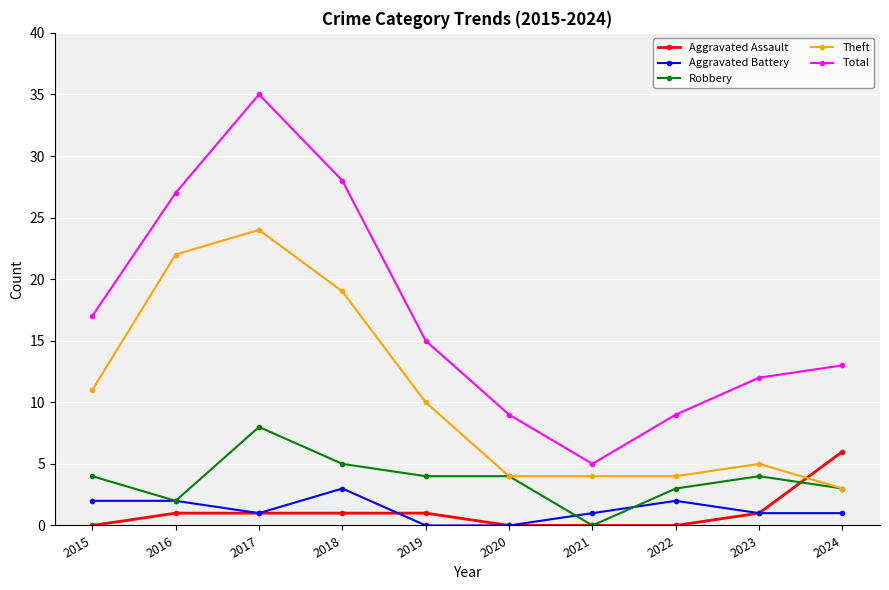

In Total, how many points are higher than both neighbors (excluding endpoints)?

1